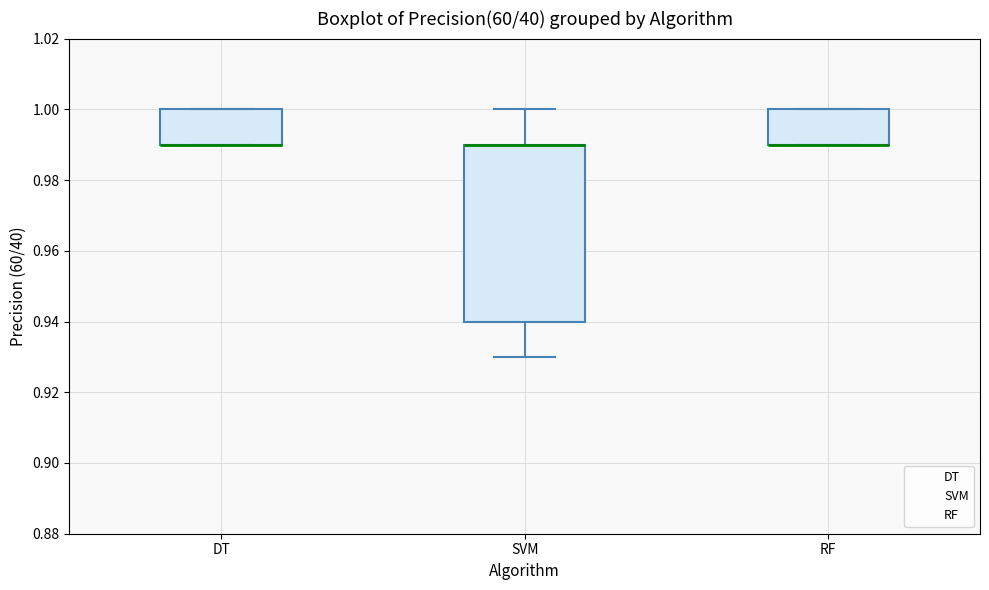

Reading left to right, transcribe this box plot: for each box, give where its median line is, the range the box spans, and where its two whiskers end, as read against the y-axis. The values are not printed on the chart, so give them approximately, as read against the axis.

DT: median 0.99 (drawn on the box's lower edge), box 0.99 to 1.00, whiskers 0.99 to 1.00
SVM: median 0.99 (drawn on the box's upper edge), box 0.94 to 0.99, whiskers 0.93 to 1.00
RF: median 0.99 (drawn on the box's lower edge), box 0.99 to 1.00, whiskers 0.99 to 1.00